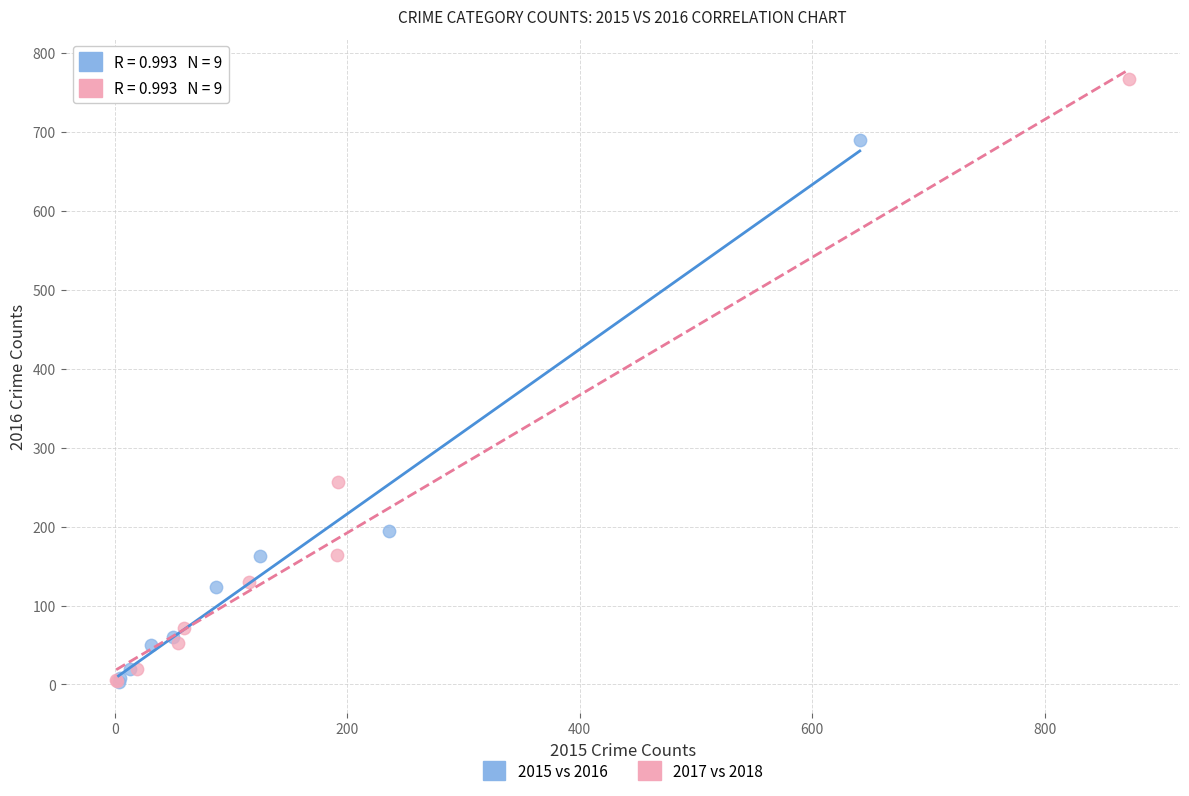

Which series has the largest Y range (max minus min)?

2017 vs 2018